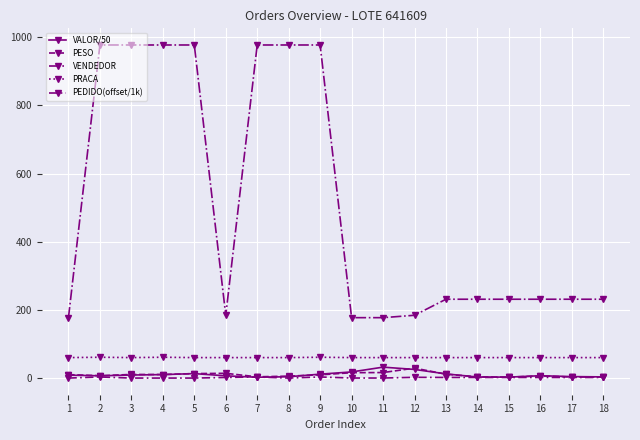

What is the difference between the second highest and second lowest values in the VALOR/50 series?

22.6